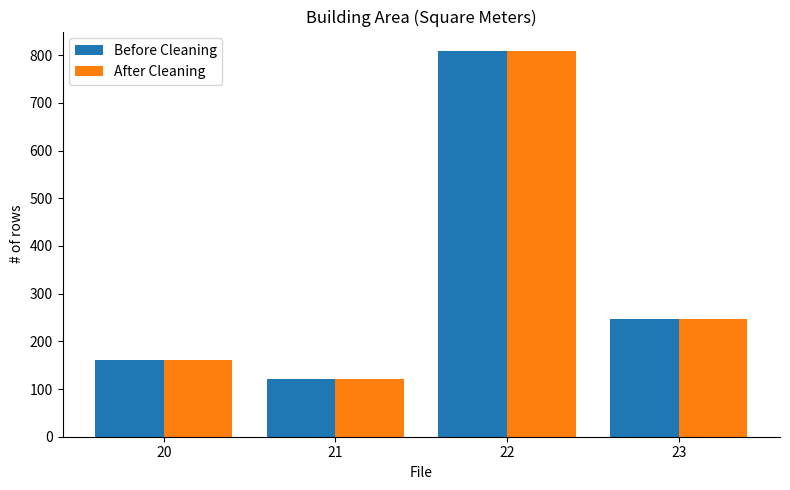

How many groups of bars are there?

4